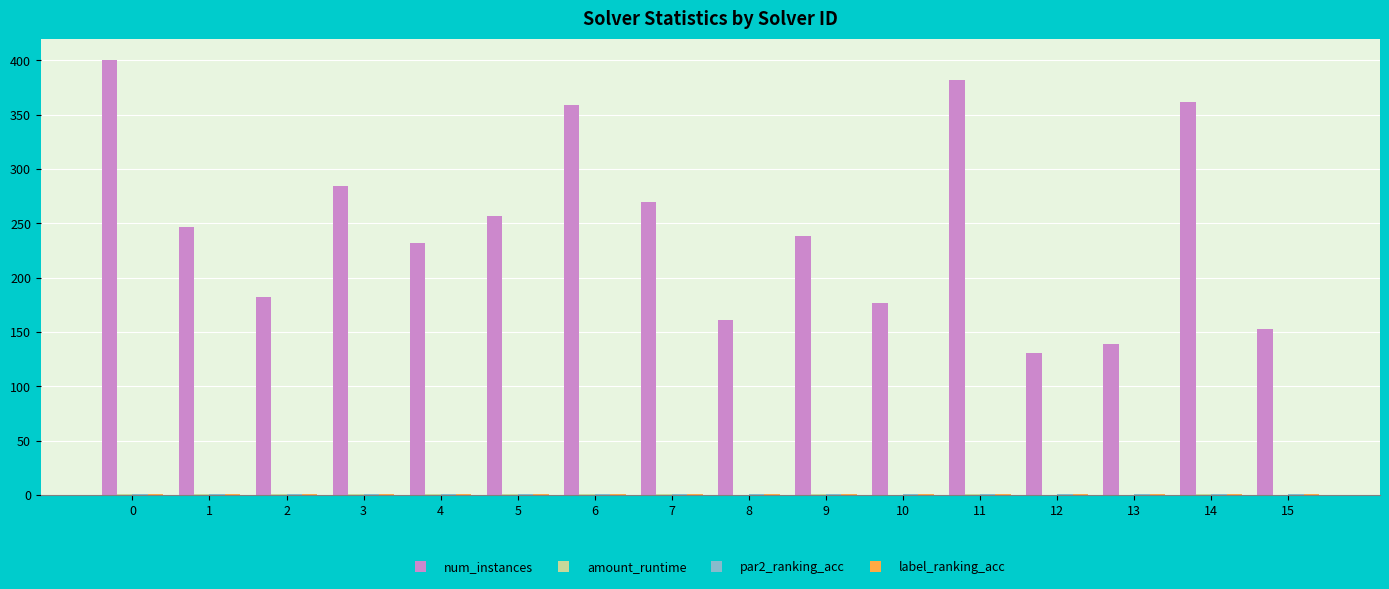

The value of num_instances at 0 is 138.1. True or false?

False